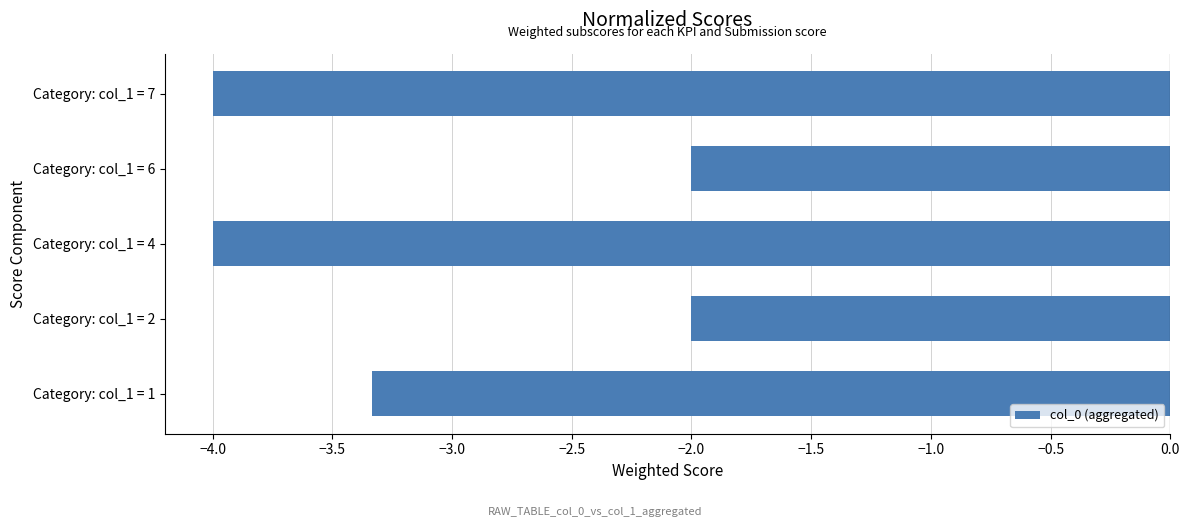

Reading bottom to top, what are all the values shown in this chart?

Category: col_1 = 1=-3.3	Category: col_1 = 2=-2.0	Category: col_1 = 4=-4.0	Category: col_1 = 6=-2.0	Category: col_1 = 7=-4.0